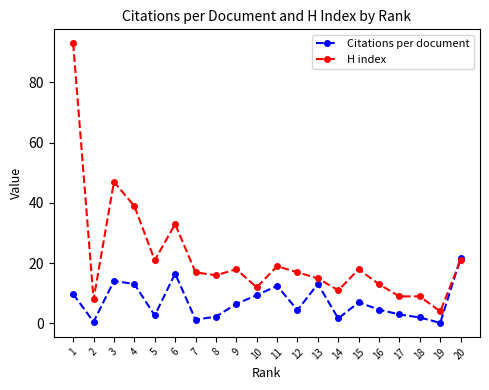

The value of Citations per document at 6 is 24.6. True or false?

False